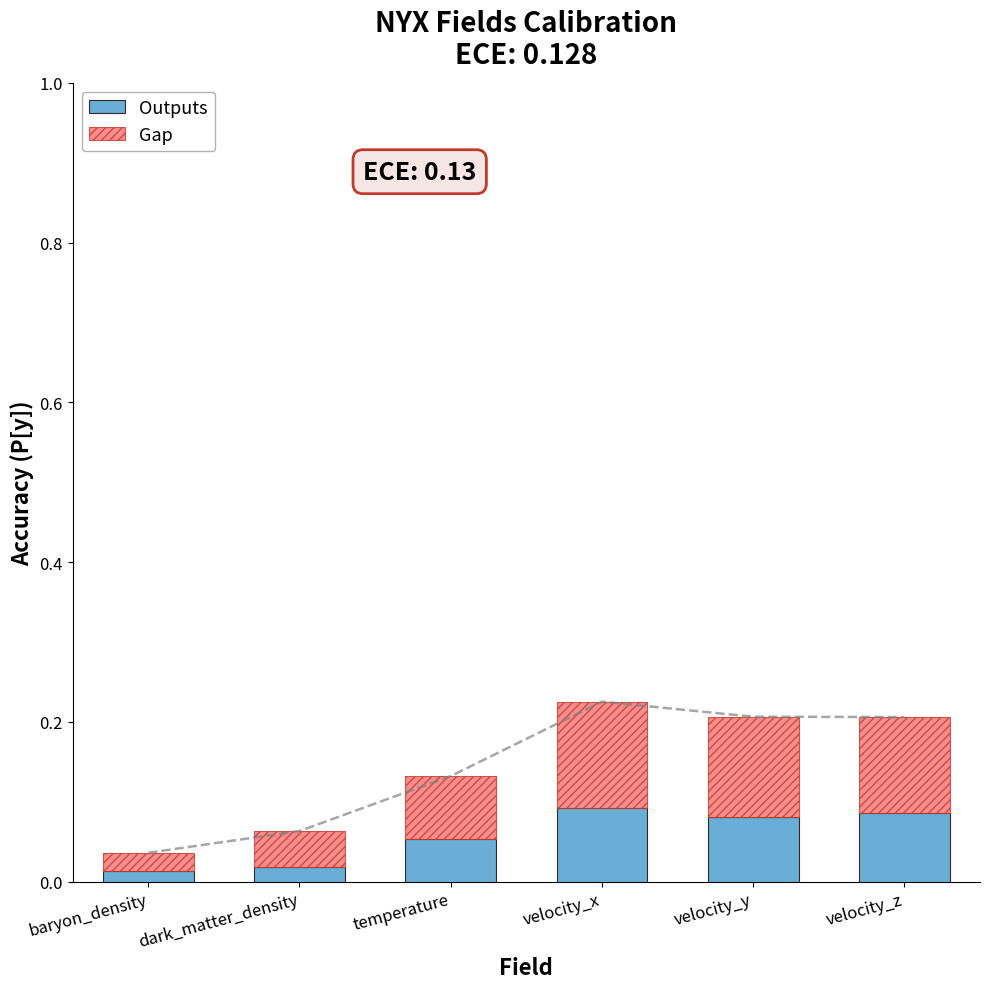

Which series changed the most between temperature and velocity_y?

Gap